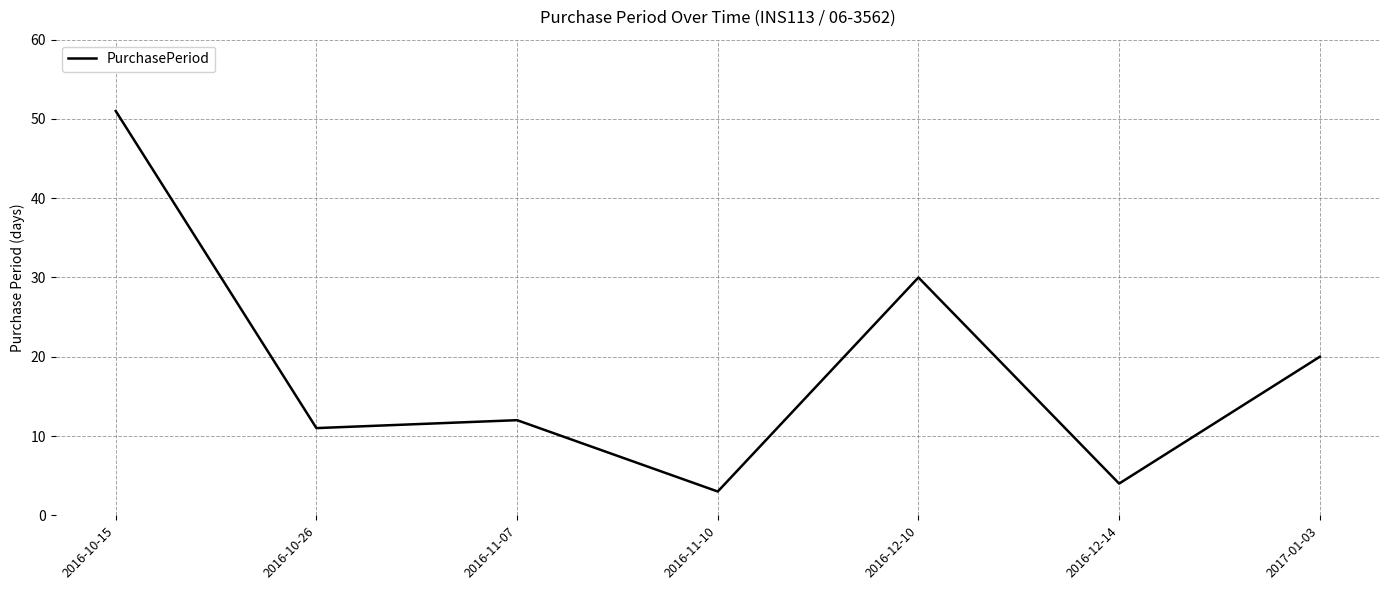

How many lines are shown in the chart?

1